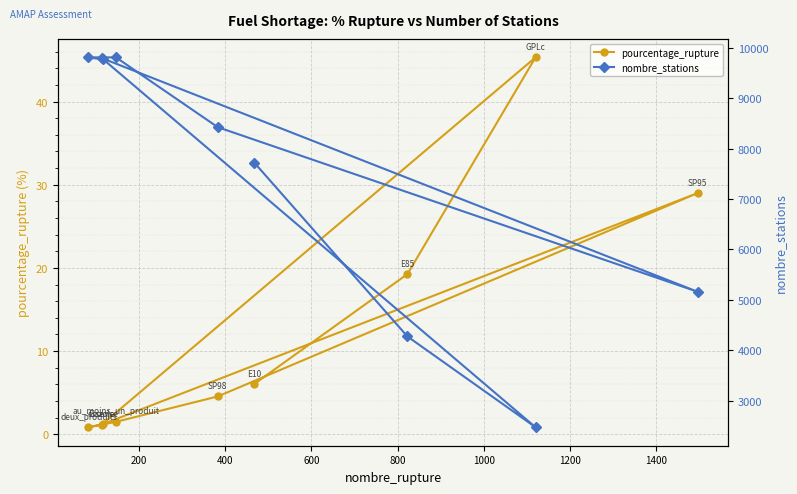

What is the value of the pourcentage_rupture point at the 2nd from the left?

1.2